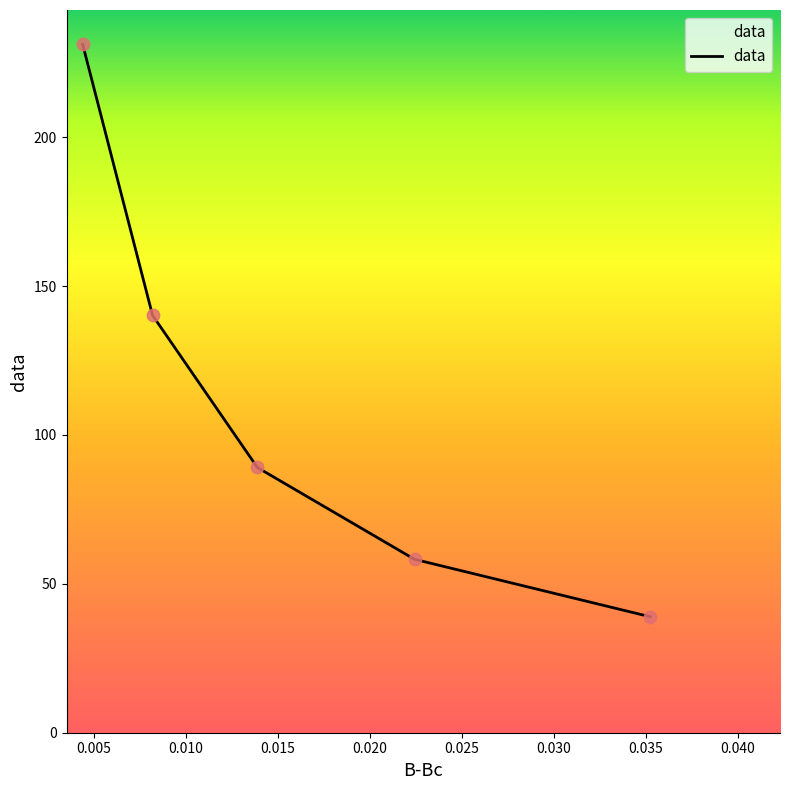

What is the sum of all values?

557.6